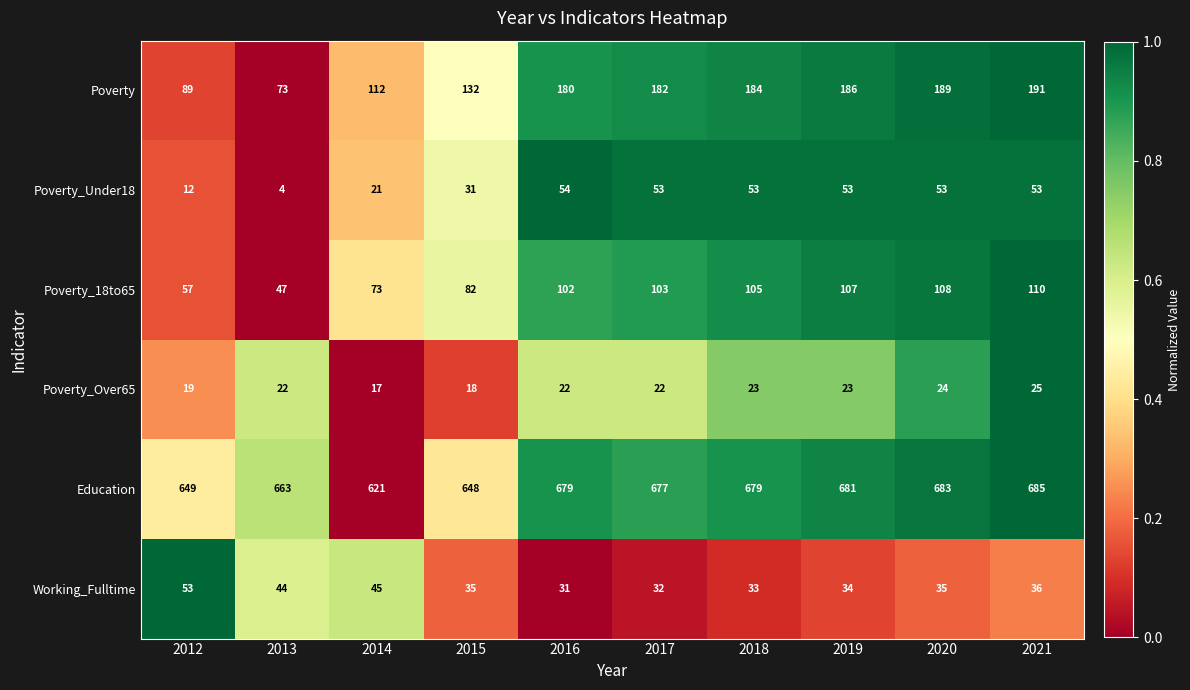

What is the sum of the Working_Fulltime values at 2013 and 2019?

78